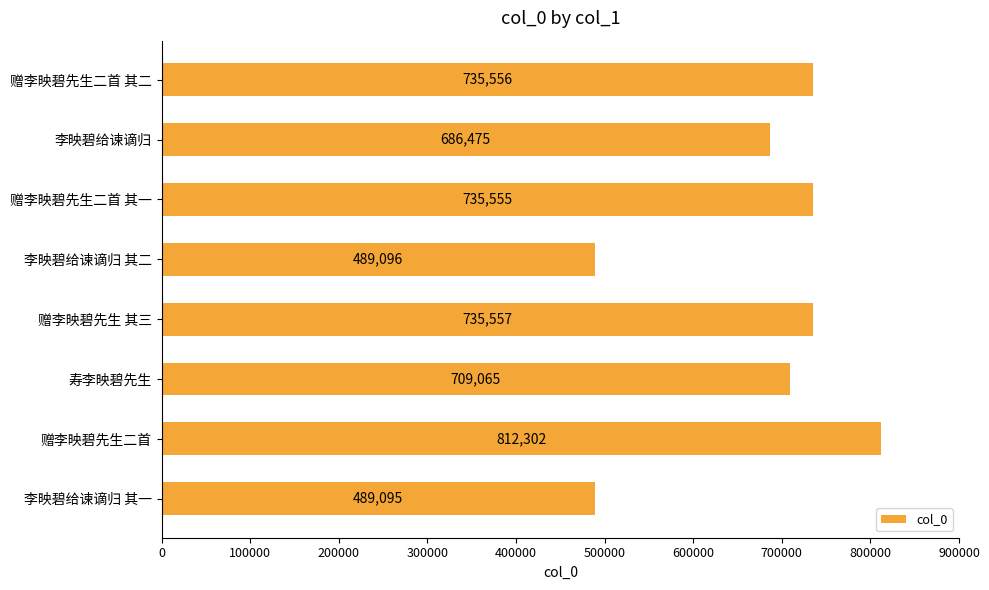

Is it true that the value at 赠李映碧先生二首 其二 is 735556?

True